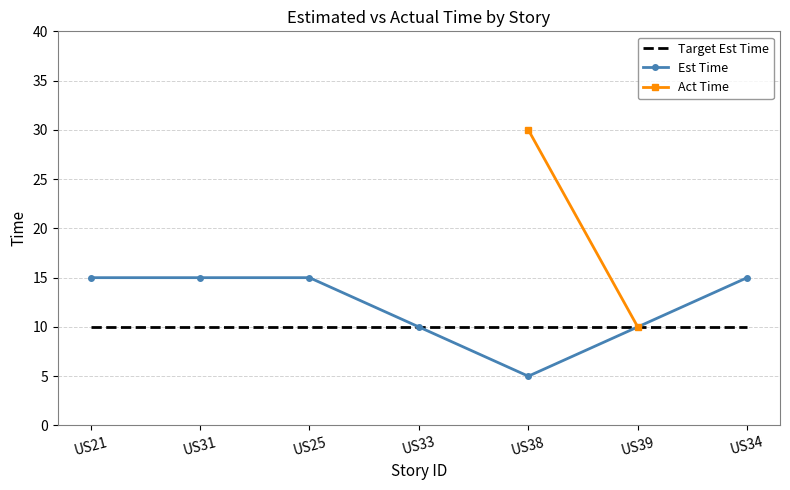

What is the sum of the Est Time values at US31 and US33?

25